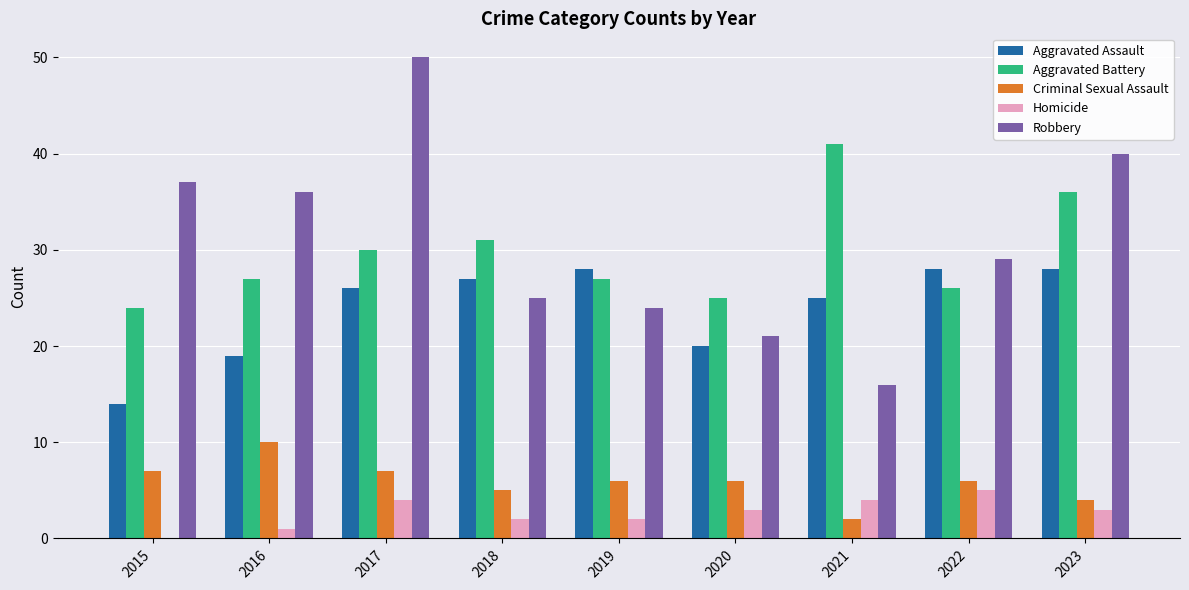

At which category is the sum across all series the highest?

2017